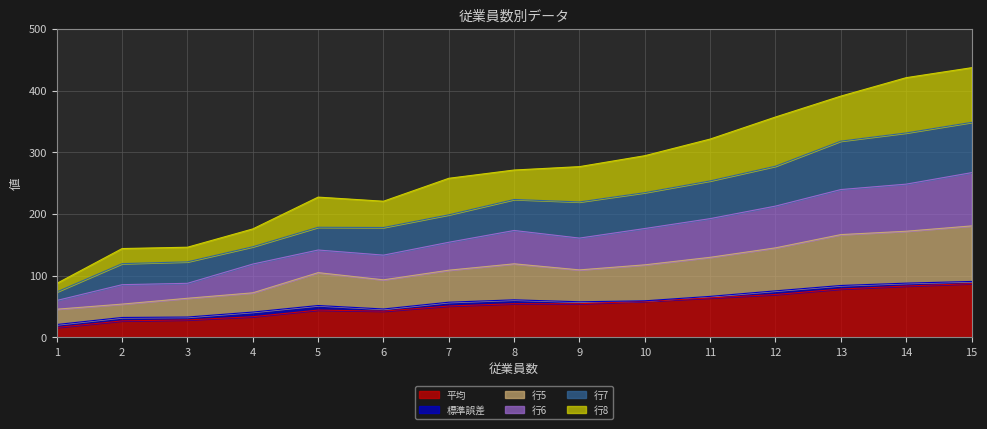

What is the maximum value for 平均?

87.3